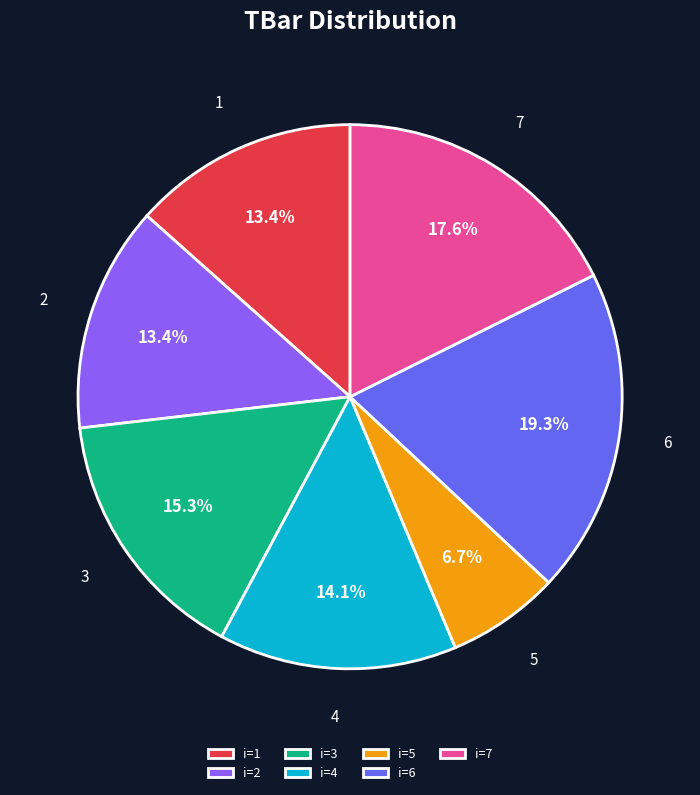

Is 7 the majority of the pie?

No